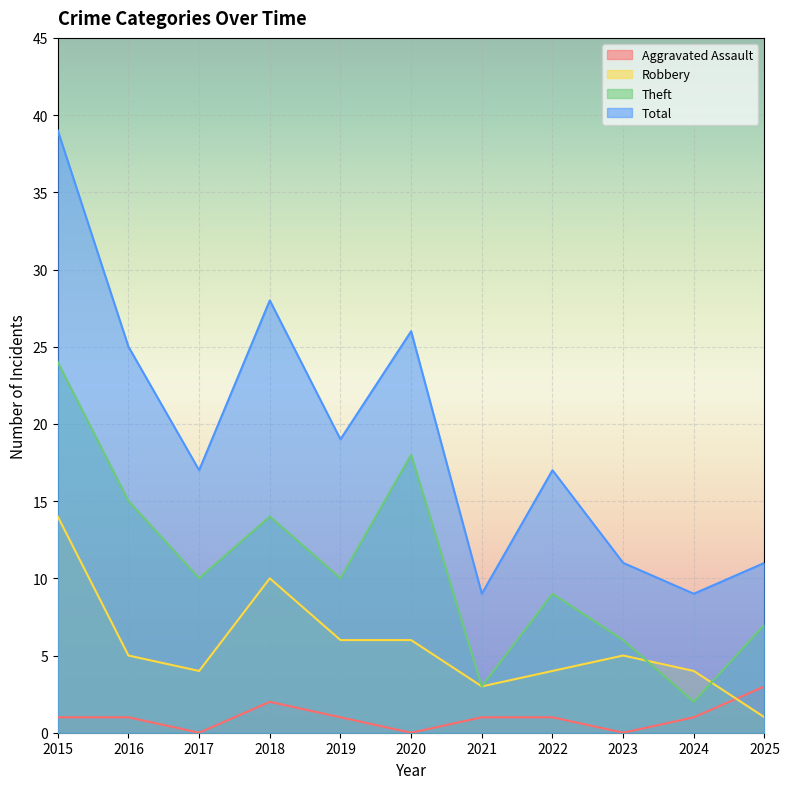

How many lines are shown in the chart?

4